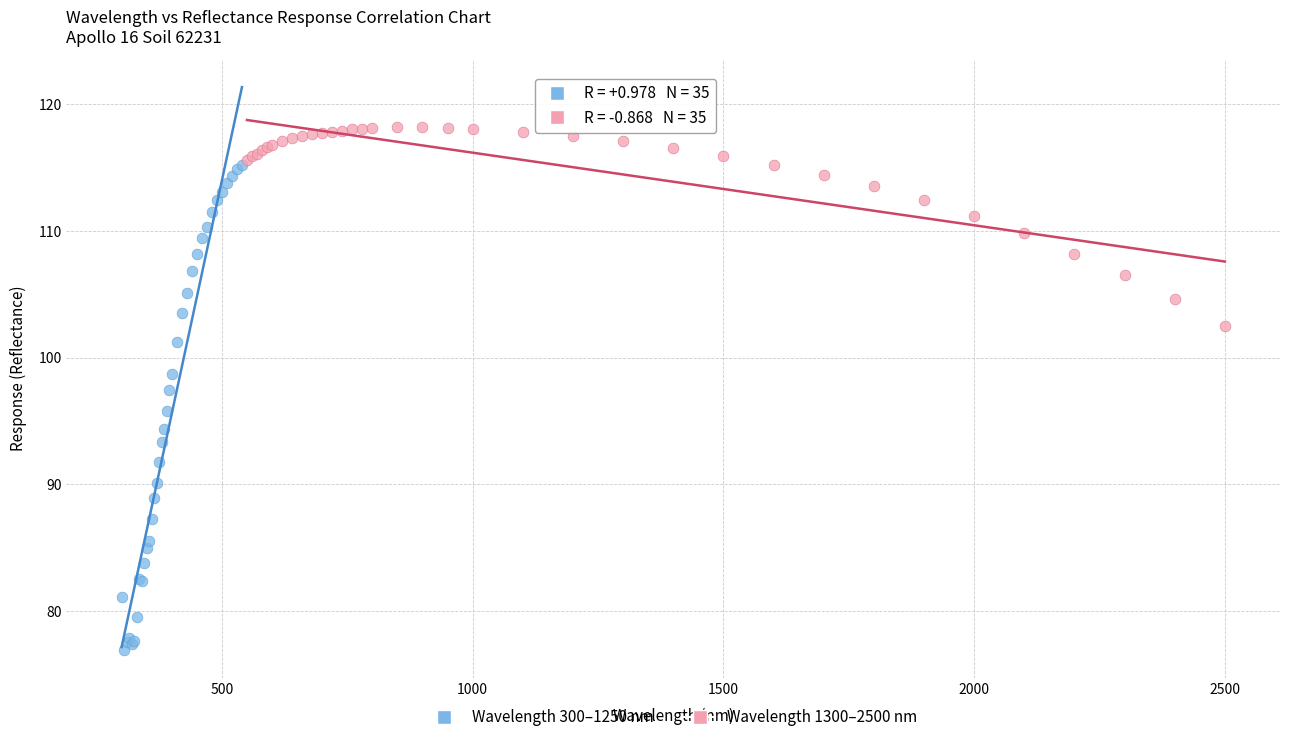

Which series contains the lowest Y value?

Wavelength 300–1250 nm